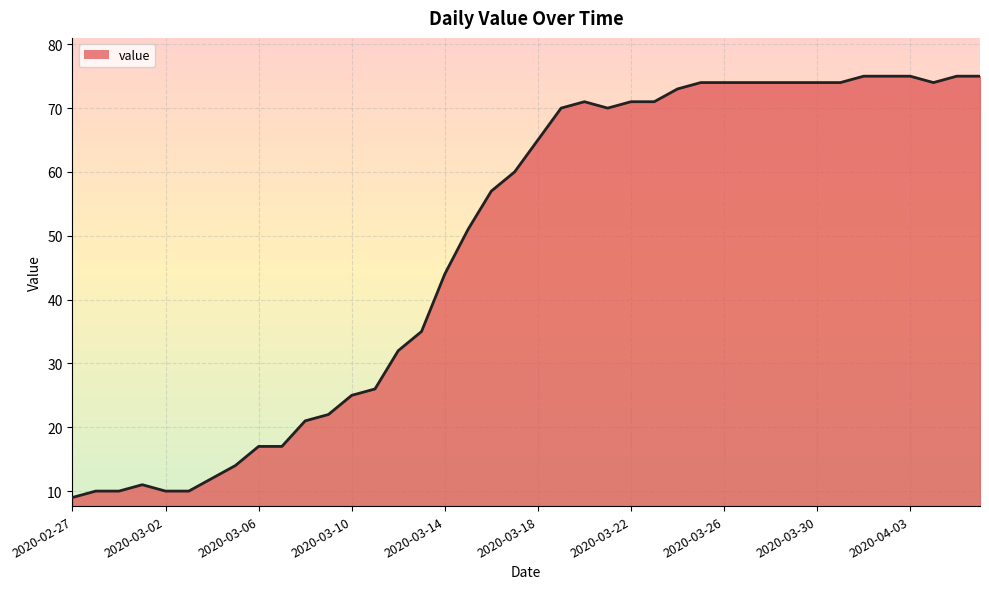

What is the smallest value displayed?

9